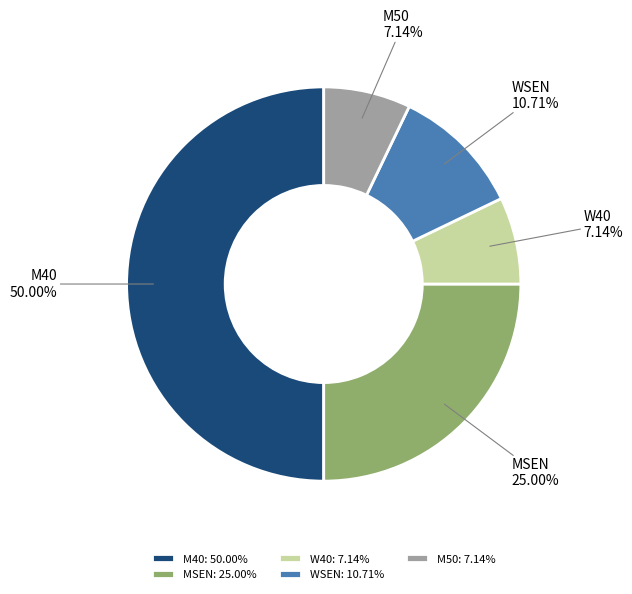

Combined, do M40 and W40 account for over 50%?

Yes